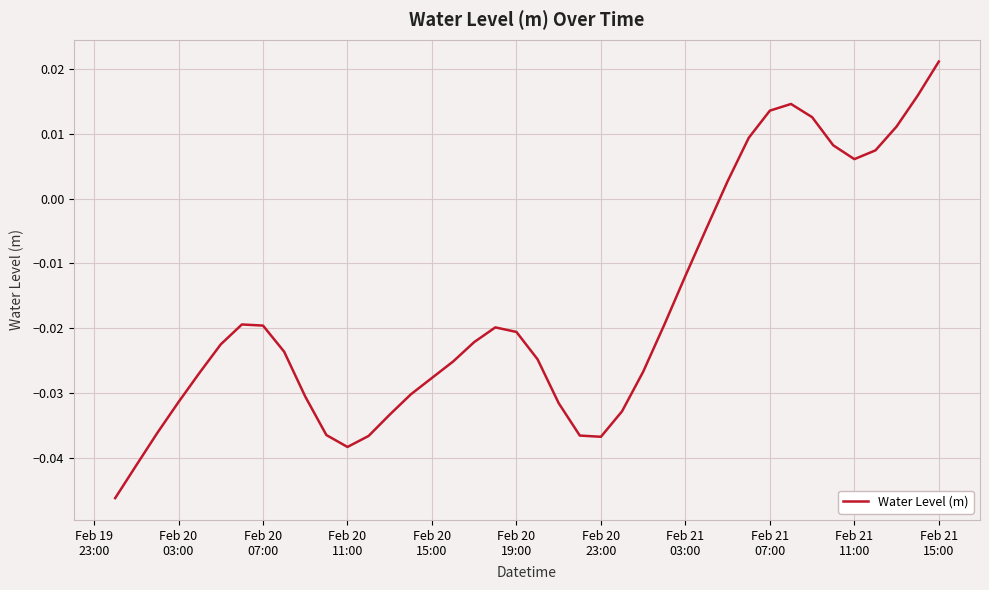

How many lines are shown in the chart?

1